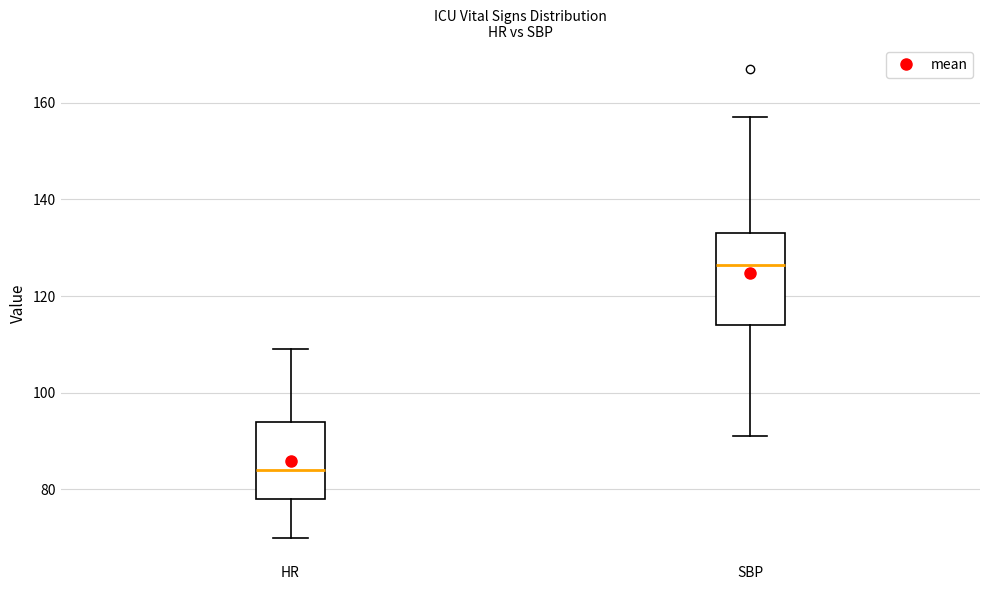

Which box is the tallest, from its lower edge to its upper edge?

SBP